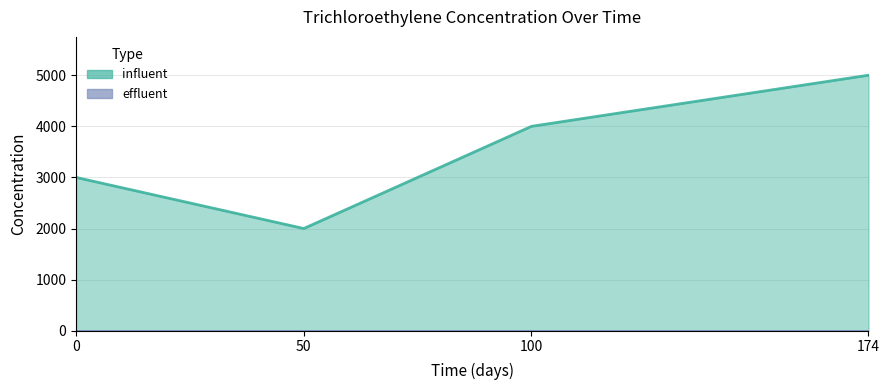

Which label corresponds to the smallest value in the chart?

50